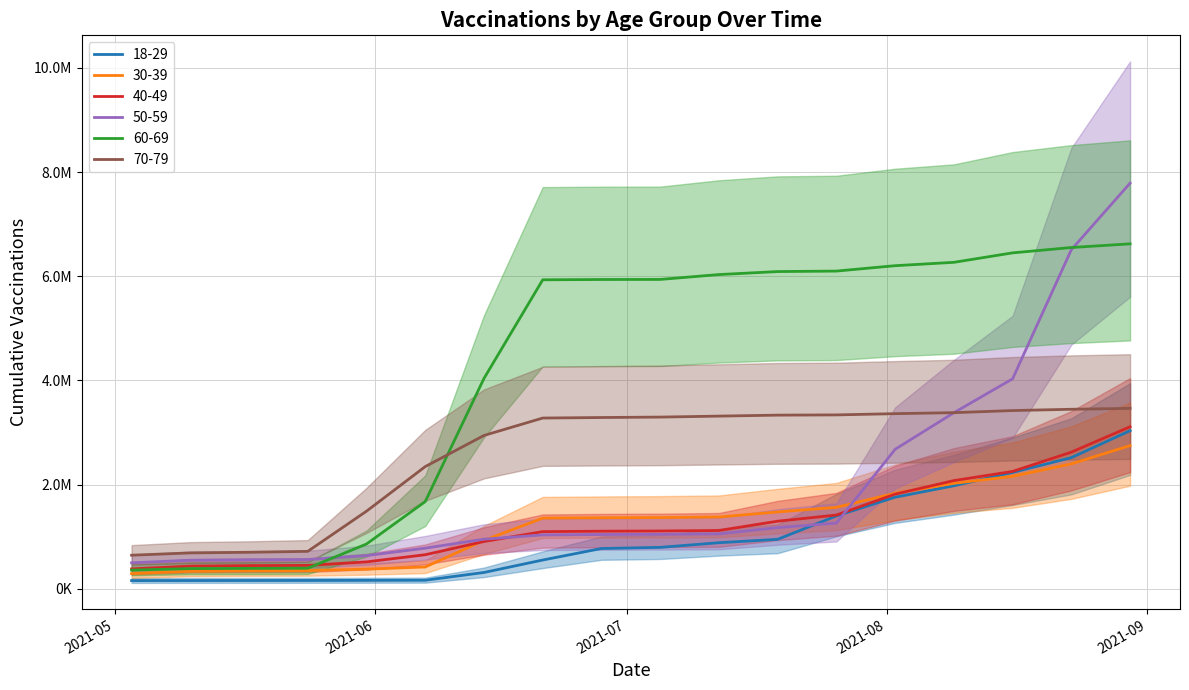

At which category is the sum across all series the highest?

2021-08-30